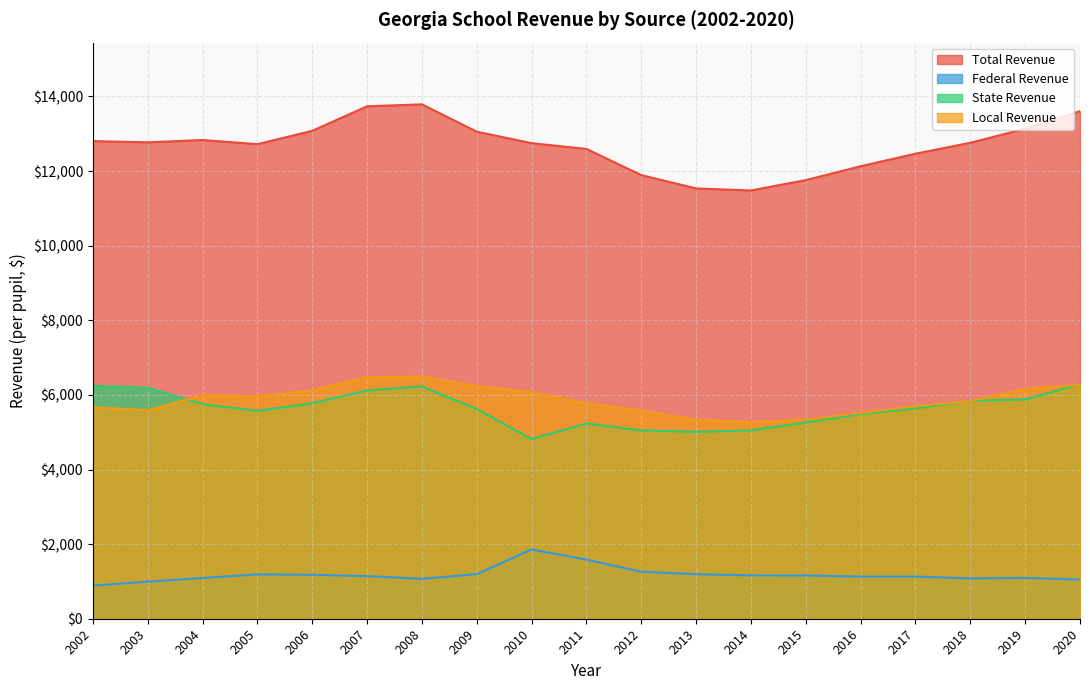

List the series in order of their peak value, highest first.

Total Revenue, Local Revenue, State Revenue, Federal Revenue